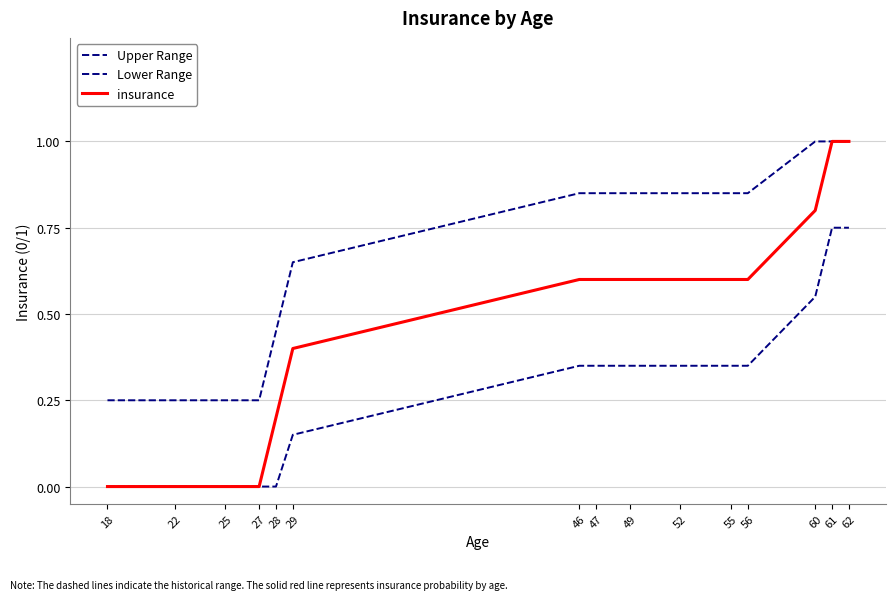

Which category has the lowest value across all series?

18